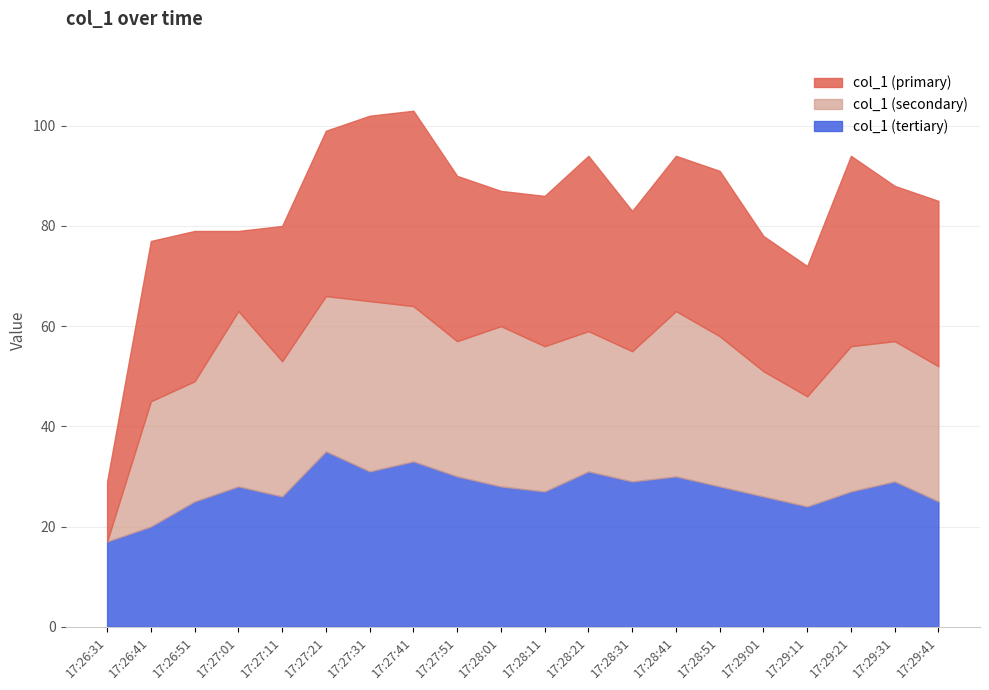

What is the minimum value for col_1 (tertiary)?

17